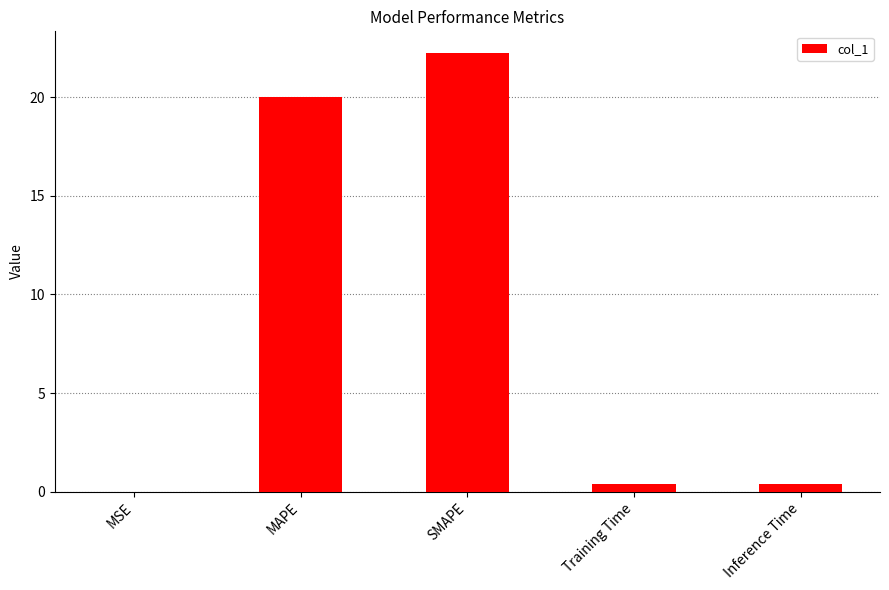

What is the approximate value at MAPE?

20.0